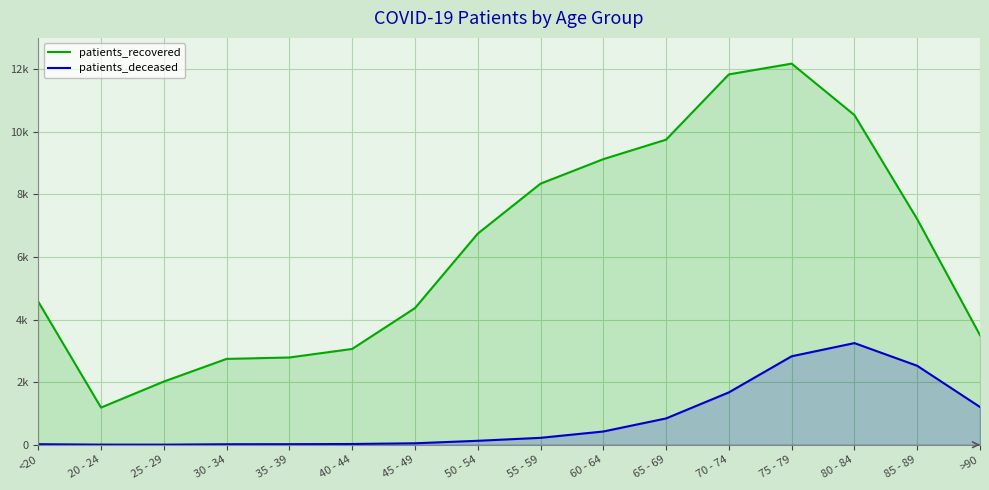

True or false: patients_deceased and patients_recovered intersect in this chart.

False